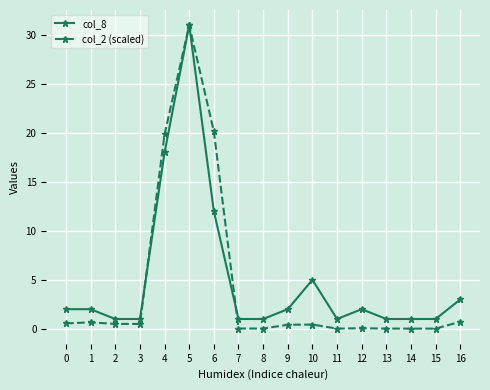

What is the average value of the col_2 (scaled) series?

4.4